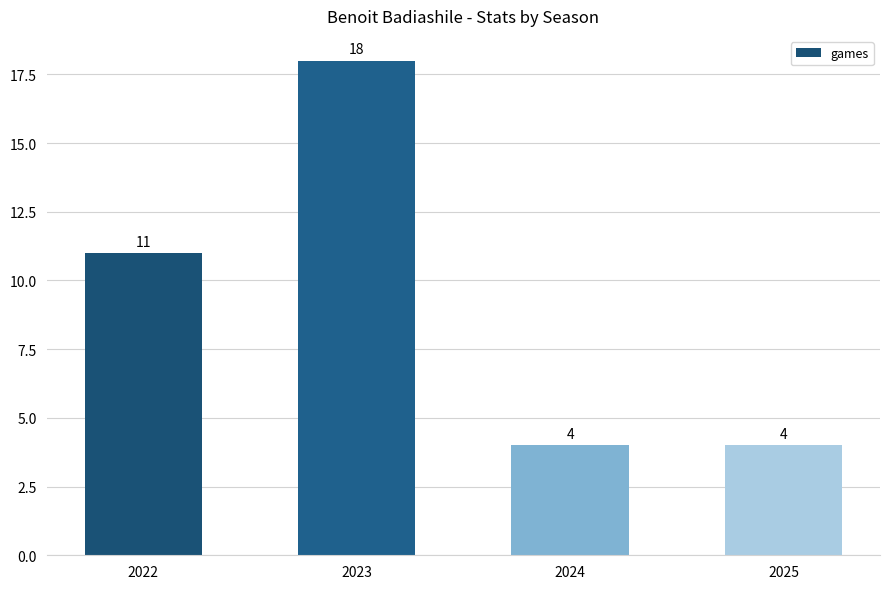

What is the smallest value displayed?

4